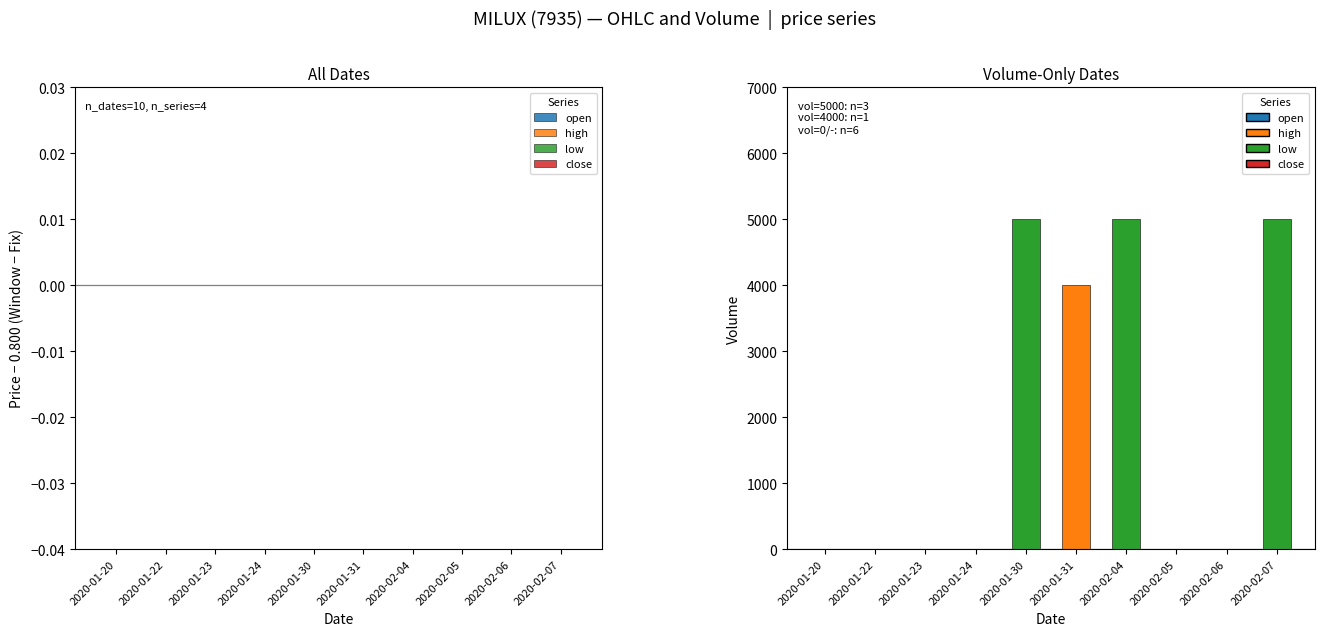

Reading left to right, list all the values displayed in this chart.

2020-01-20=0	2020-01-22=0	2020-01-23=0	2020-01-24=0	2020-01-30=5000	2020-01-31=4000	2020-02-04=5000	2020-02-05=0	2020-02-06=0	2020-02-07=5000